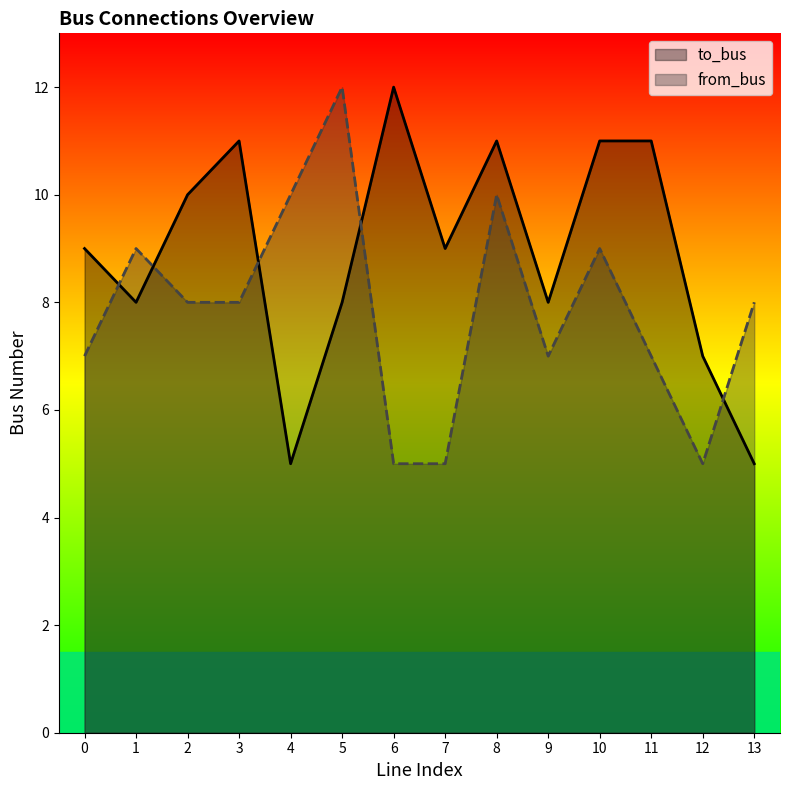

At which category does from_bus reach its first local valley?

9